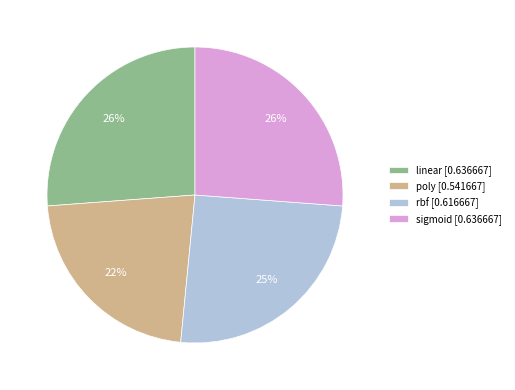

Does poly represent more than half of the total?

No